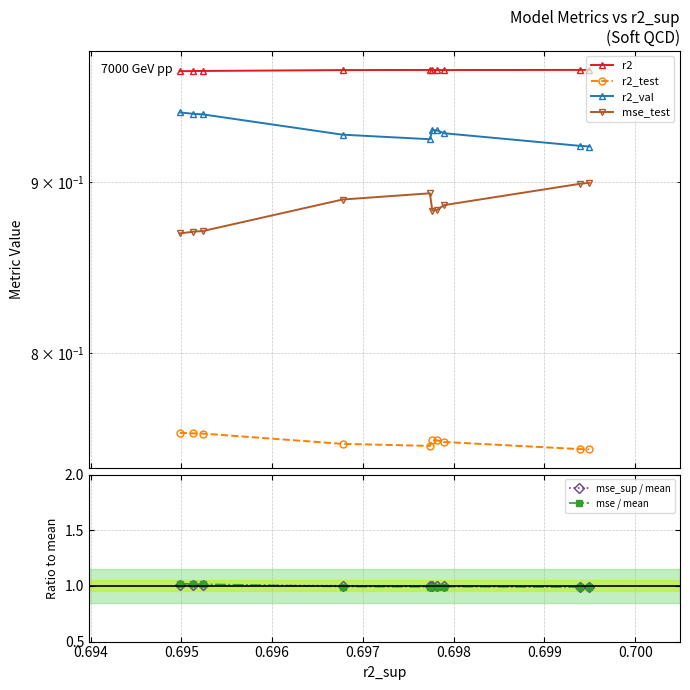

True or false: mse_test and mse / mean cross at least once.

False